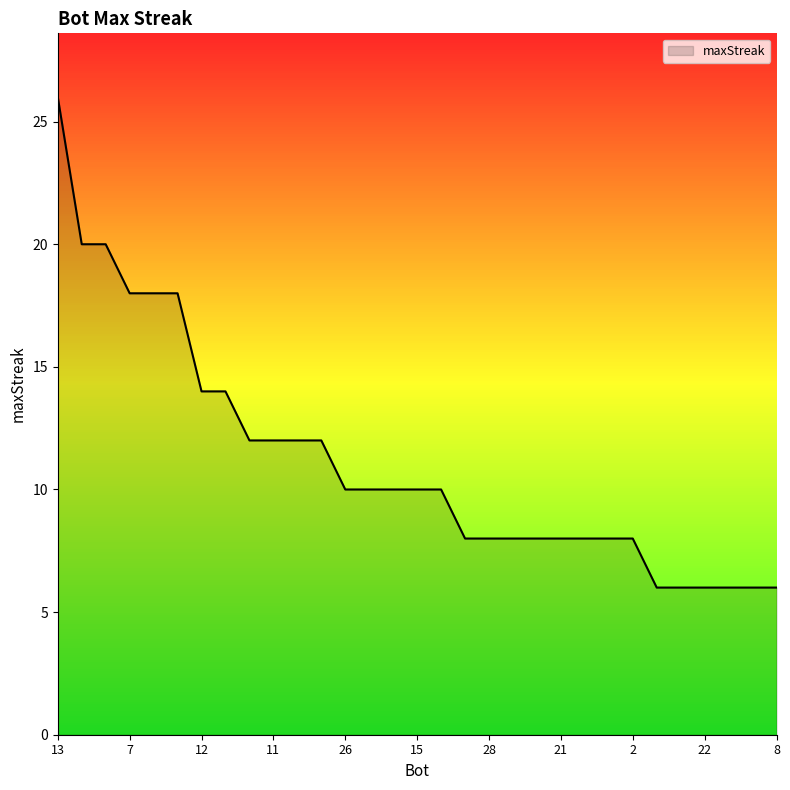

What is the maximum value shown in the chart?

26